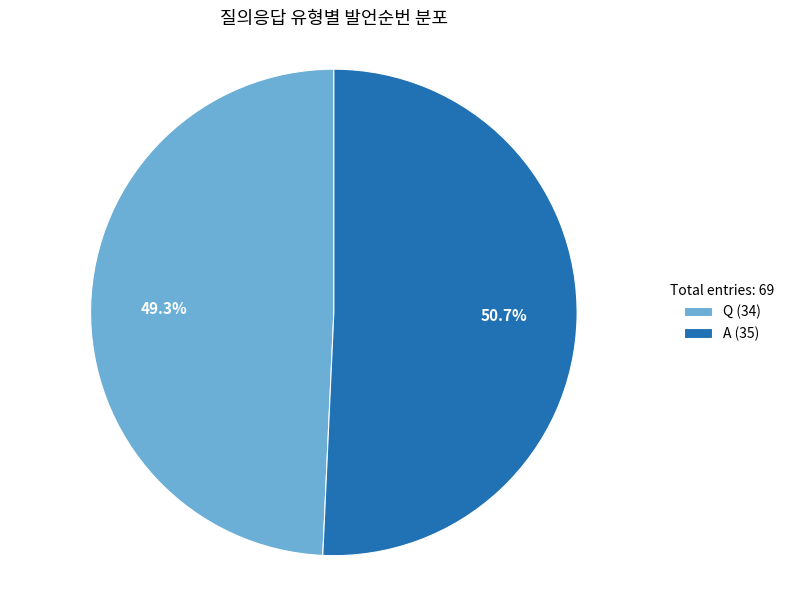

Which category accounts for the majority?

A